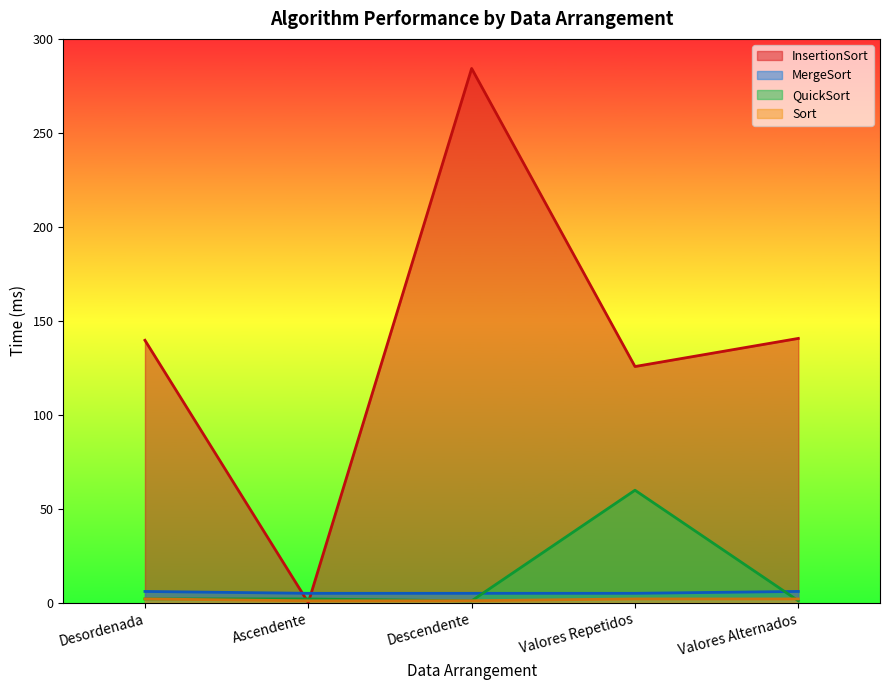

Reading left to right, extract all data points from this chart.

InsertionSort: Desordenada=139.6	Ascendente=0.0	Descendente=284.3	Valores Repetidos=125.7	Valores Alternados=140.6
MergeSort: Desordenada=6.0	Ascendente=5.0	Descendente=5.0	Valores Repetidos=5.0	Valores Alternados=6.0
QuickSort: Desordenada=2.0	Ascendente=2.0	Descendente=1.0	Valores Repetidos=59.8	Valores Alternados=1.0
Sort: Desordenada=2.0	Ascendente=1.0	Descendente=1.0	Valores Repetidos=2.0	Valores Alternados=2.0